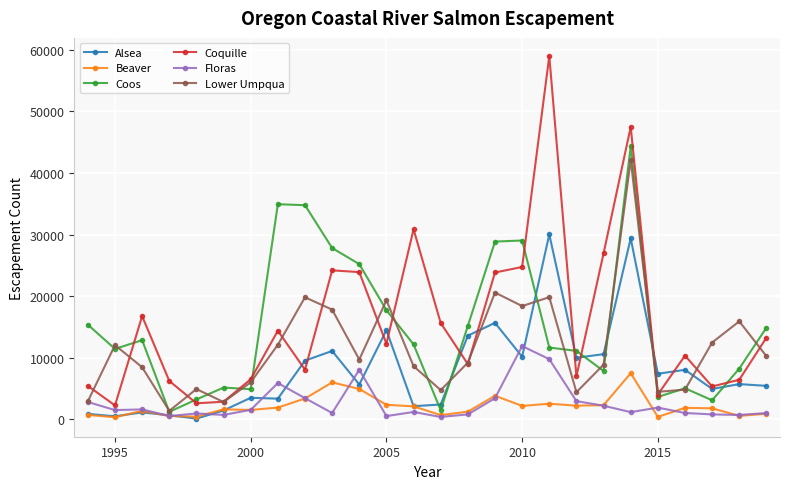

What is the minimum value for Lower Umpqua?

1370